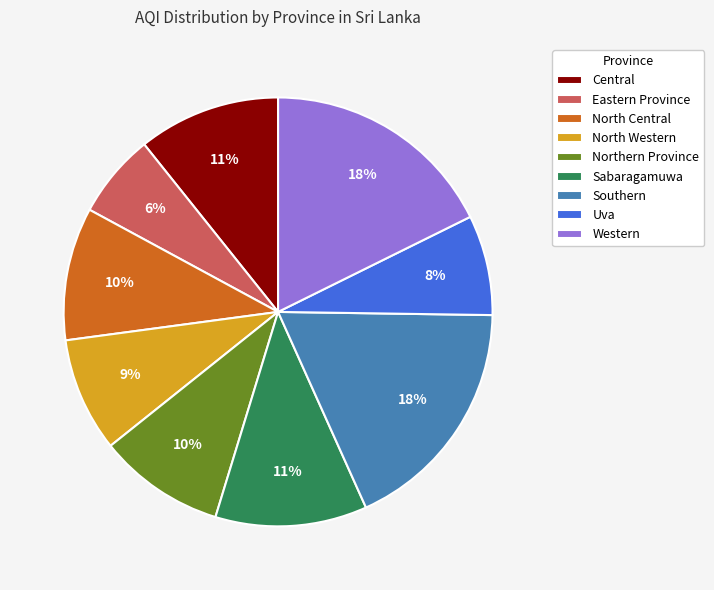

Does any single category account for the majority?

No